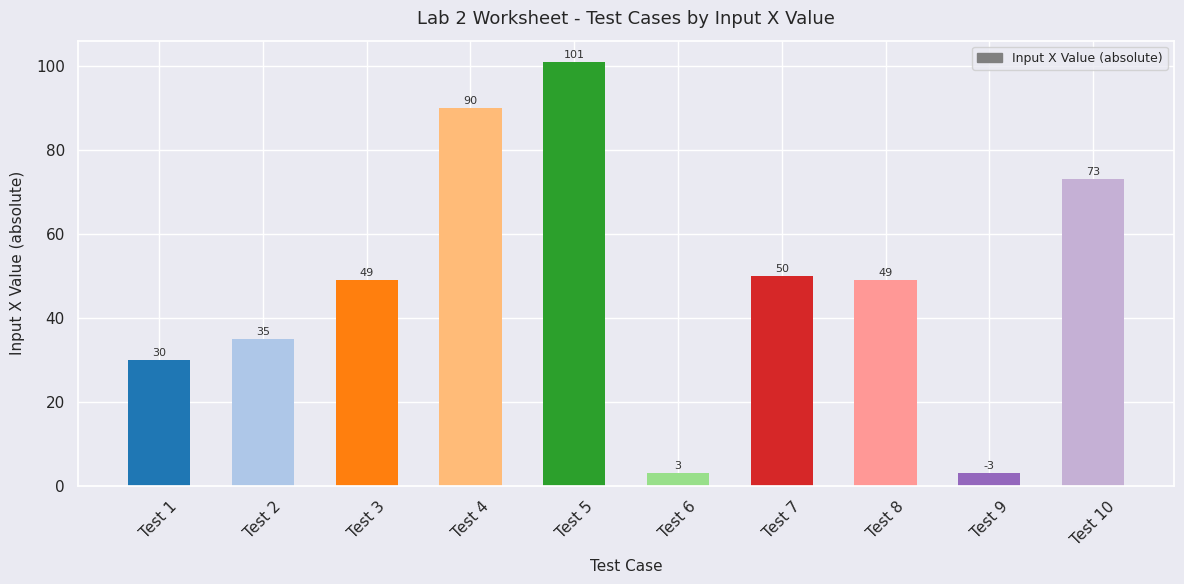

True or false: the data shows 61 at Test 2.

False